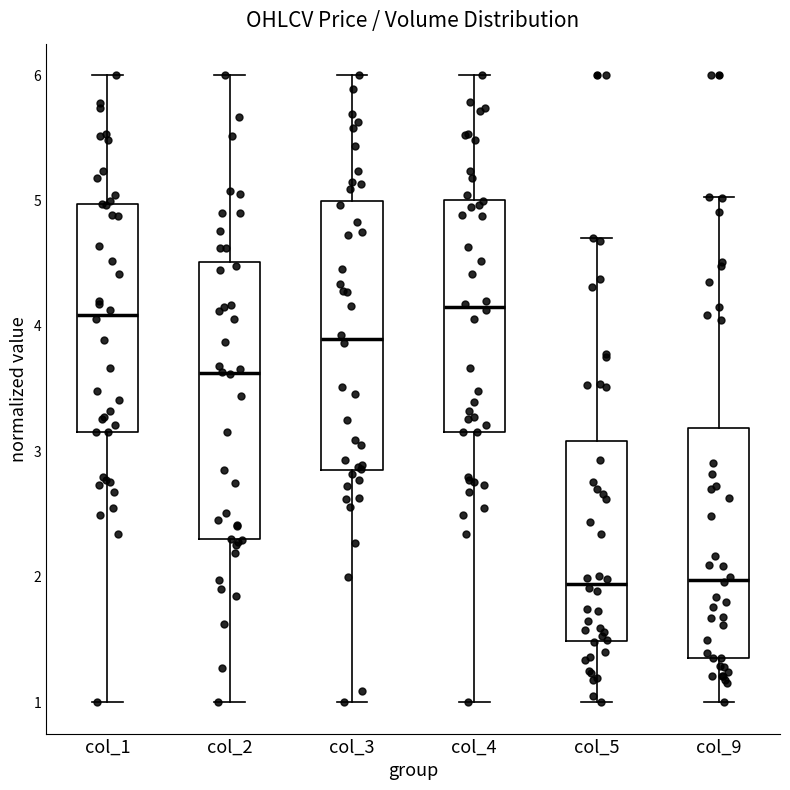

Where is the lower edge of the box for col_1 on the y-axis? The values are not printed on the chart, so give them approximately, as read against the axis.

3.2